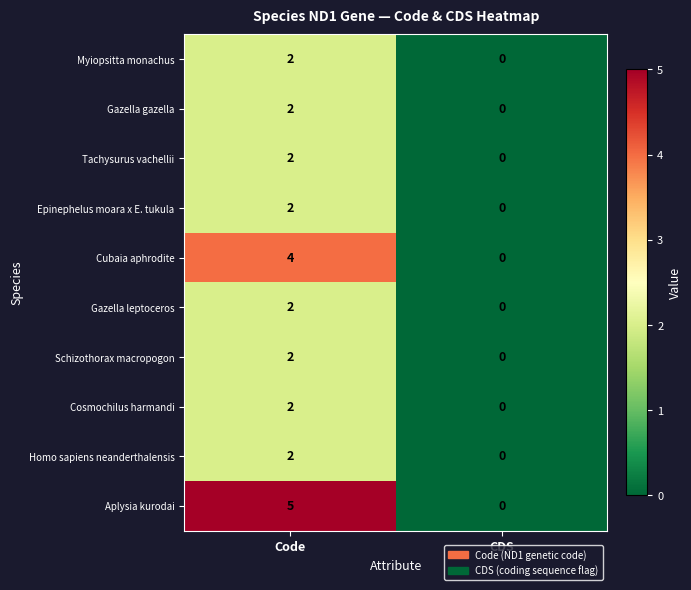

Reading left to right, what are all the values shown in this chart?

Myiopsitta monachus: Code=2	CDS=0
Gazella gazella: Code=2	CDS=0
Tachysurus vachellii: Code=2	CDS=0
Epinephelus moara x E. tukula: Code=2	CDS=0
Cubaia aphrodite: Code=4	CDS=0
Gazella leptoceros: Code=2	CDS=0
Schizothorax macropogon: Code=2	CDS=0
Cosmochilus harmandi: Code=2	CDS=0
Homo sapiens neanderthalensis: Code=2	CDS=0
Aplysia kurodai: Code=5	CDS=0